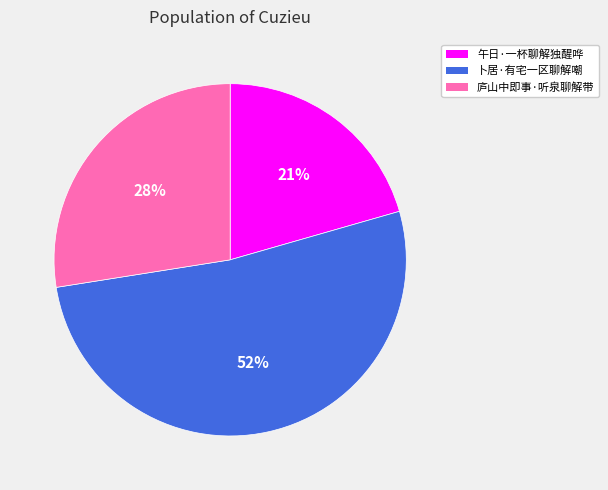

Rank the categories by value from highest to lowest.

卜居·有宅一区聊解嘲, 庐山中即事·听泉聊解带, 午日·一杯聊解独醒哗